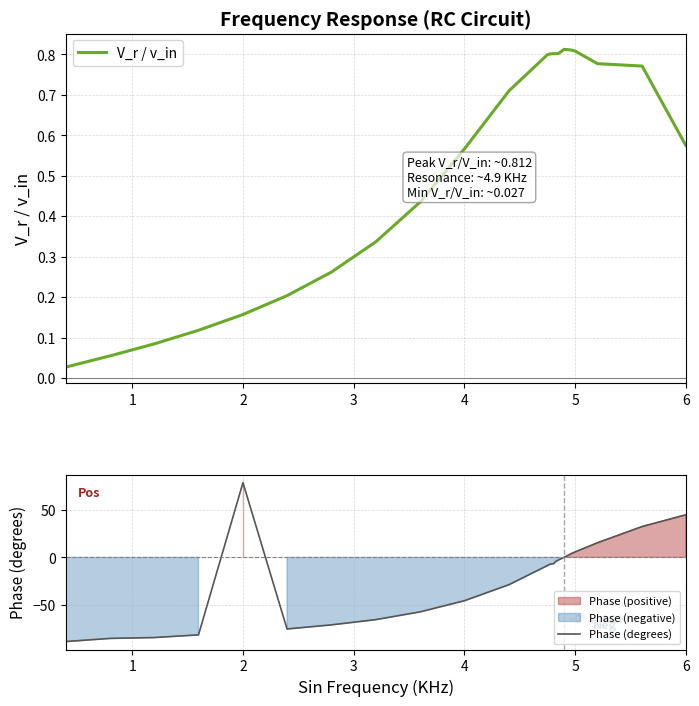

What is the maximum value for Phase (degrees)?

78.4